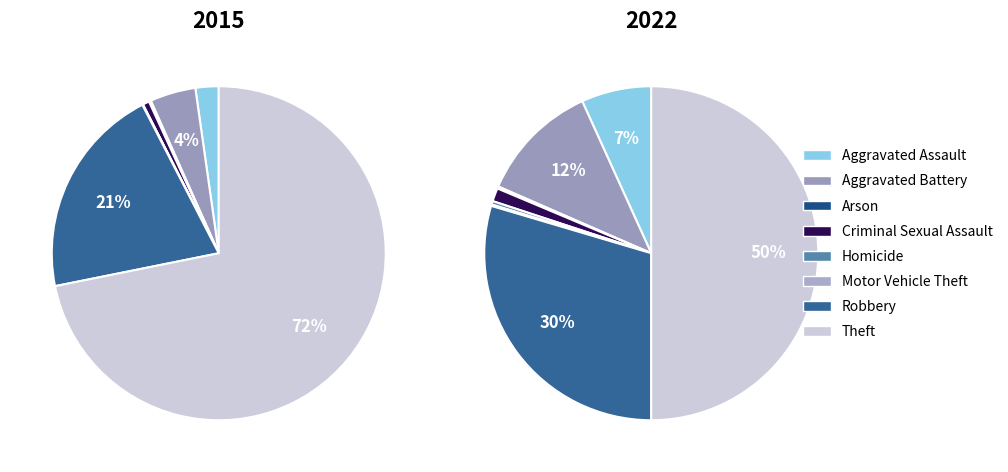

Is there any slice that represents more than half of the pie?

Yes